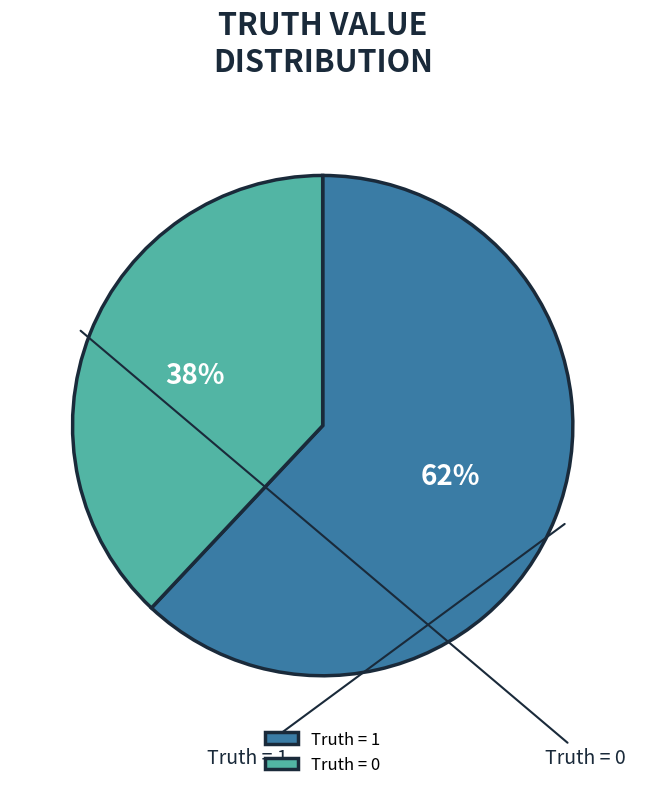

Count the number of slices in the pie.

2